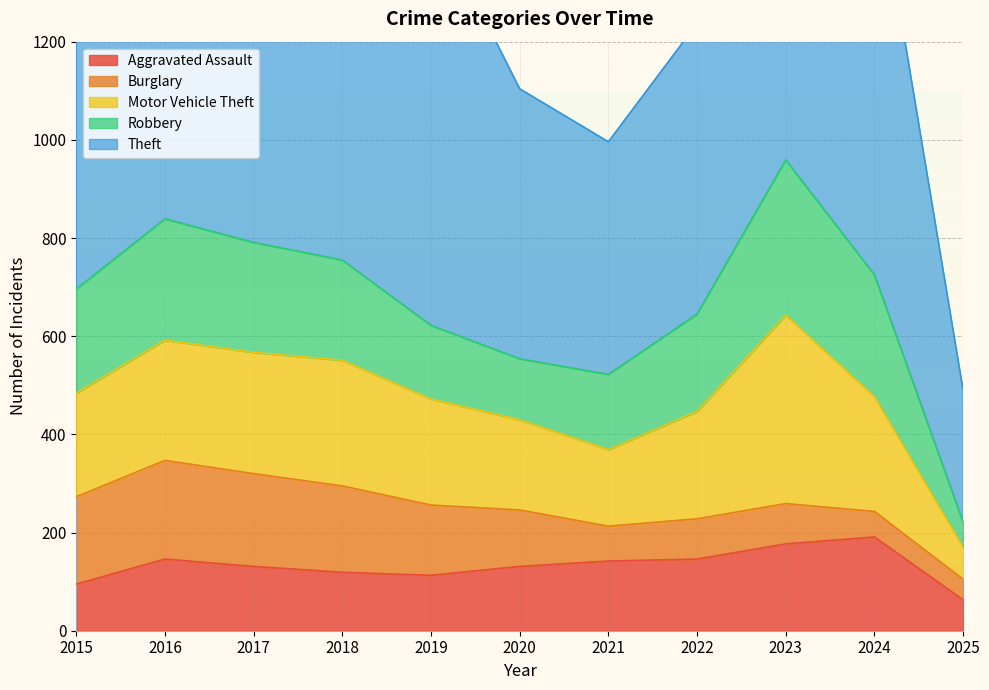

True or false: Theft and Aggravated Assault cross at least once.

False